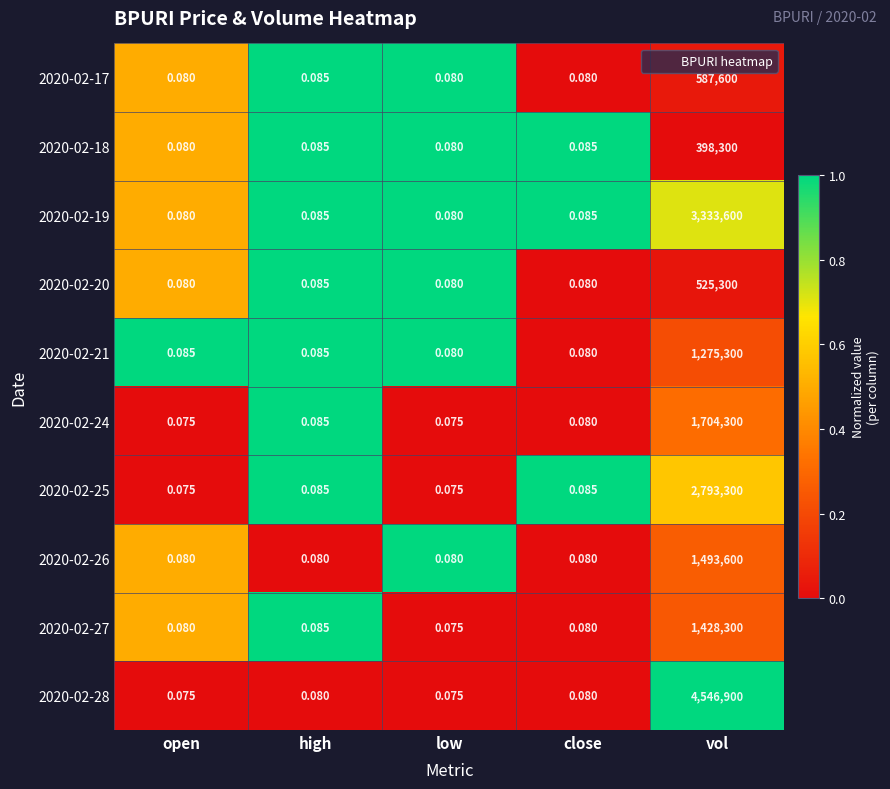

At which category is the sum across all series the highest?

vol